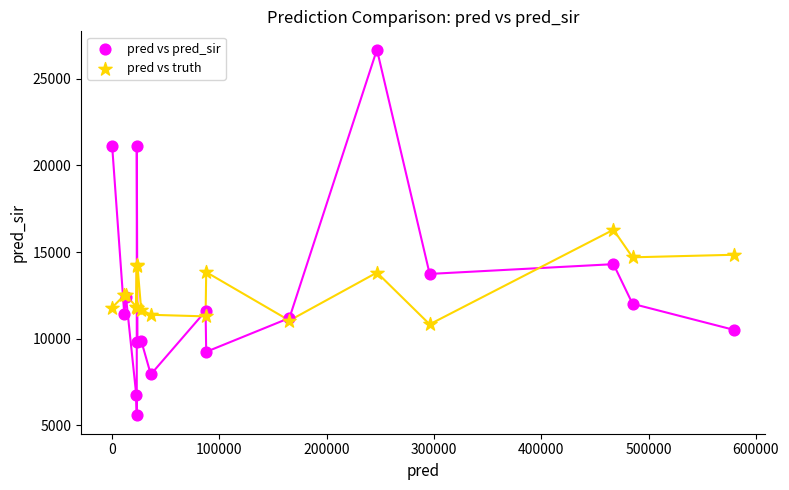

Which series has the widest spread of Y values?

pred vs pred_sir